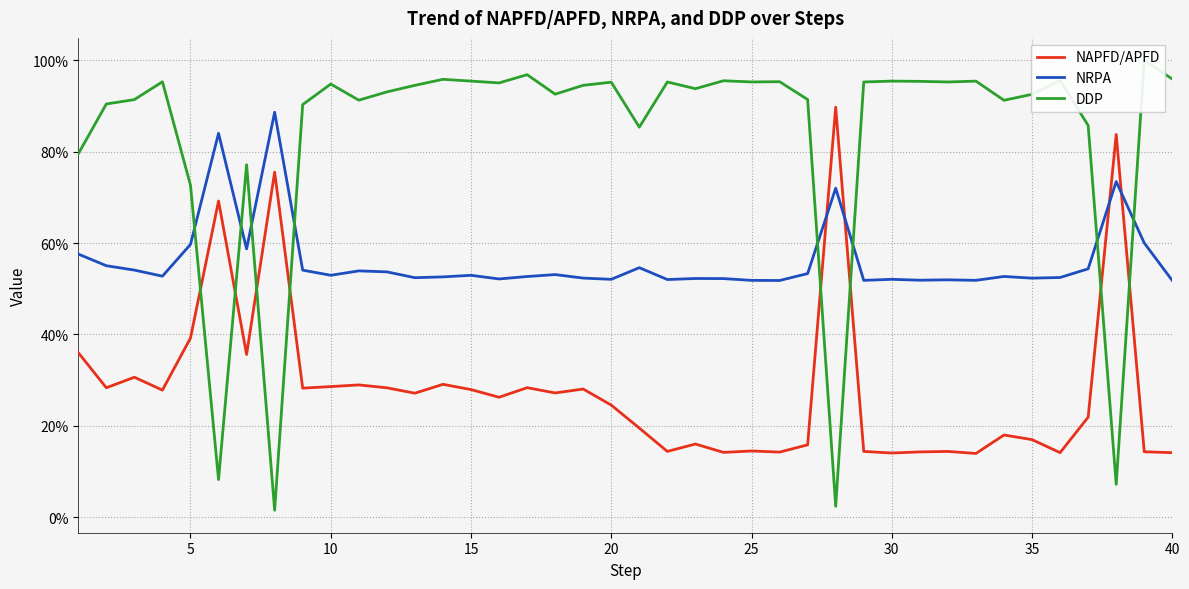

What is the maximum value for NRPA?

0.9